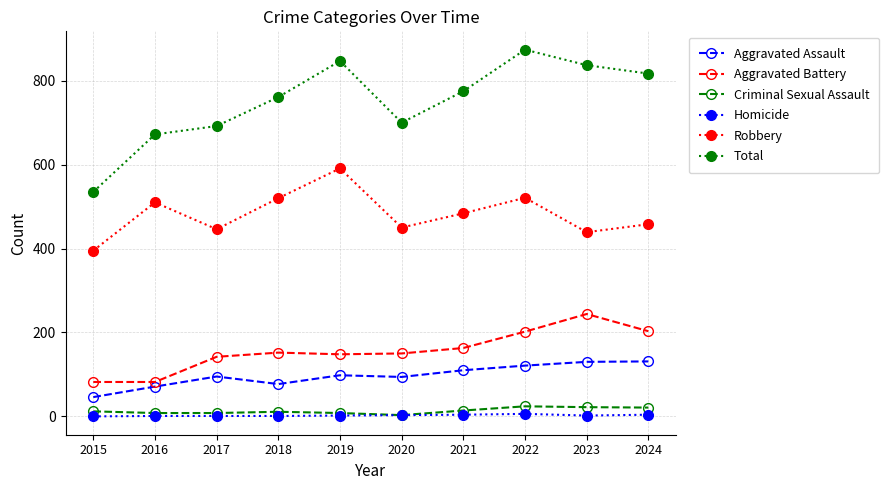

Where does the Robbery series first go above 484?

2016